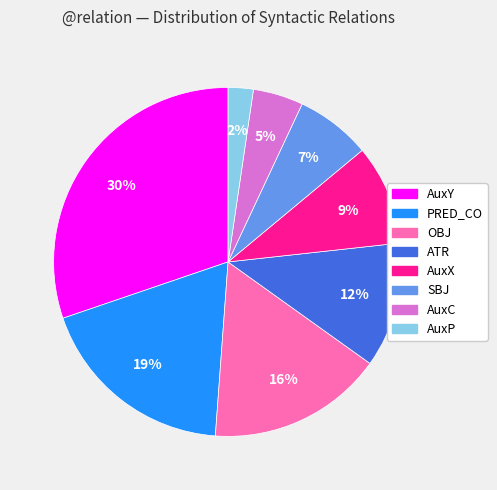

Is SBJ the majority of the pie?

No